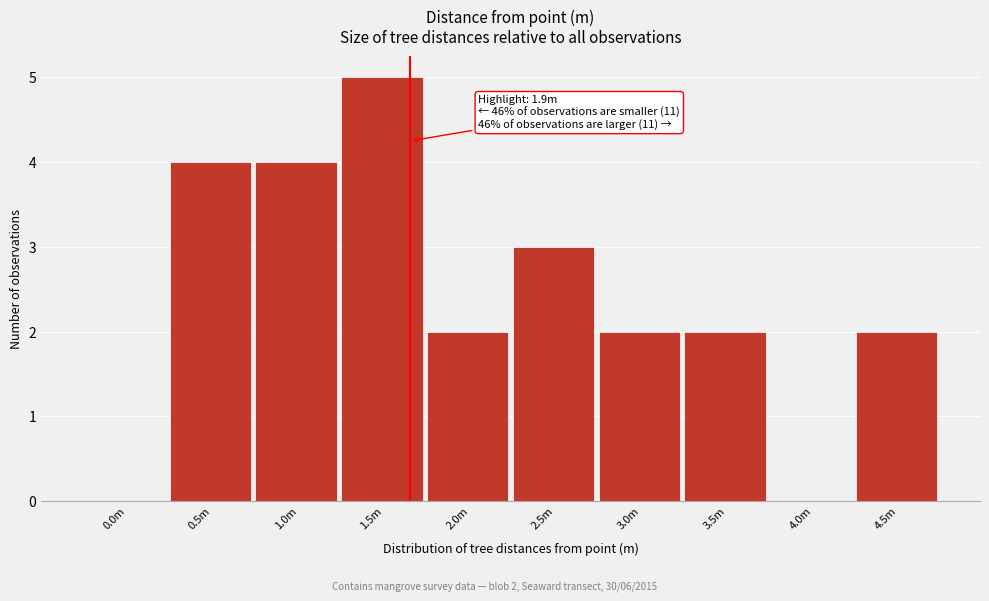

Reading left to right, list all the values displayed in this chart.

0.0m=0	0.5m=4	1.0m=4	1.5m=5	2.0m=2	2.5m=3	3.0m=2	3.5m=2	4.0m=0	4.5m=2